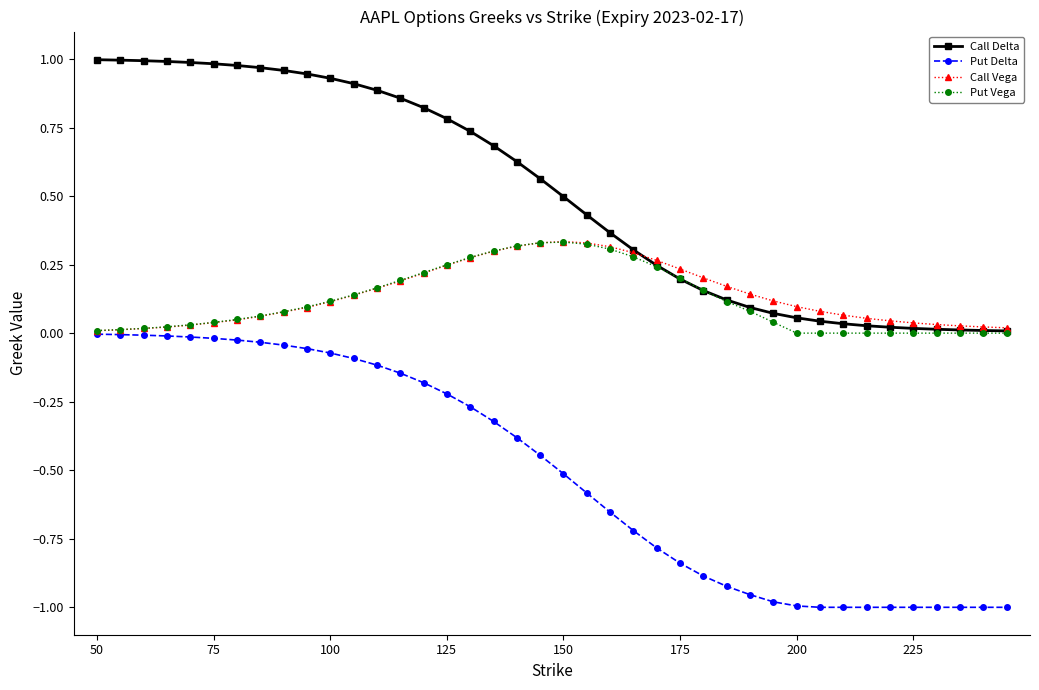

How many lines are shown in the chart?

4